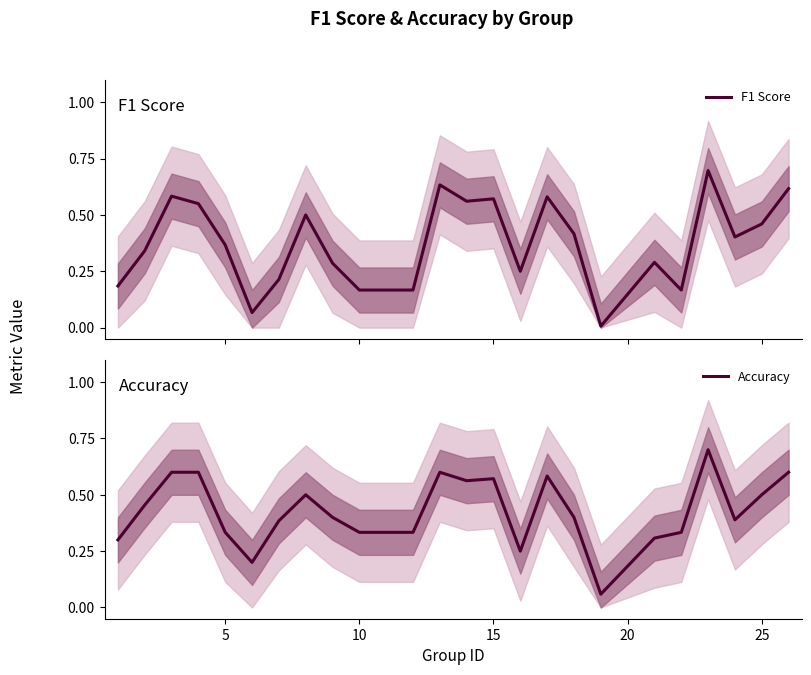

How many lines are shown in the chart?

2